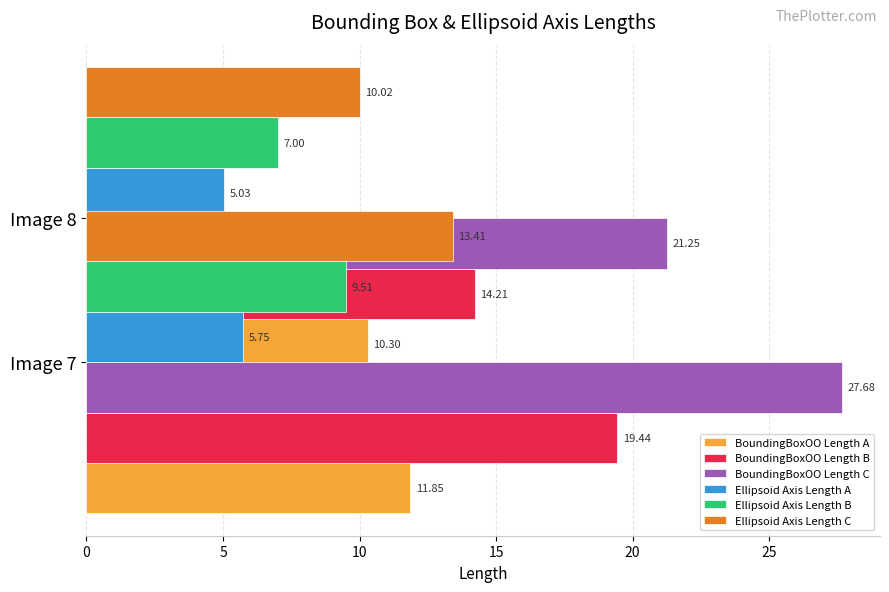

What is the smallest value displayed?

5.0